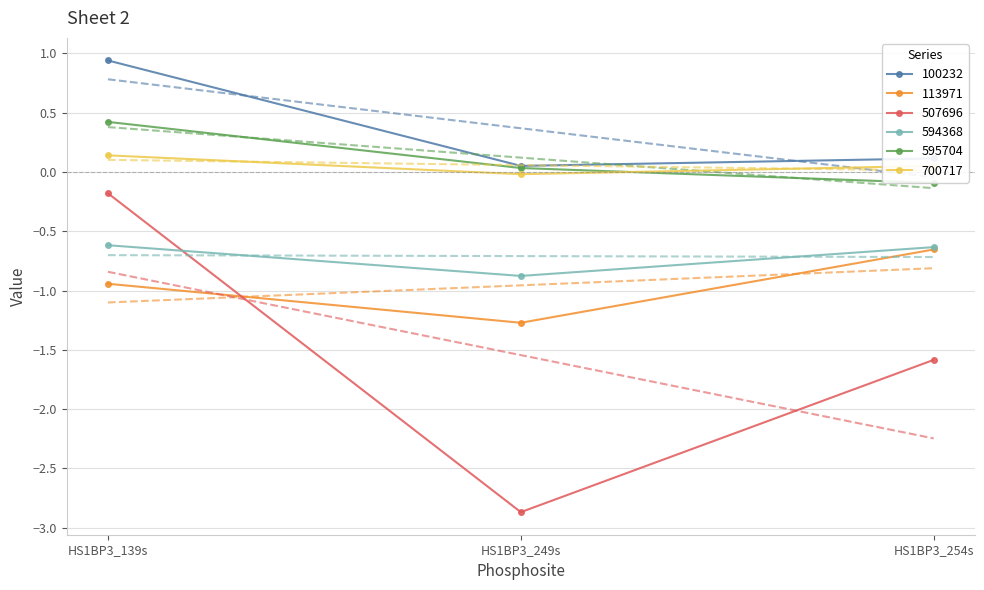

What is the difference between the highest and lowest values at HS1BP3_139s?

1.9